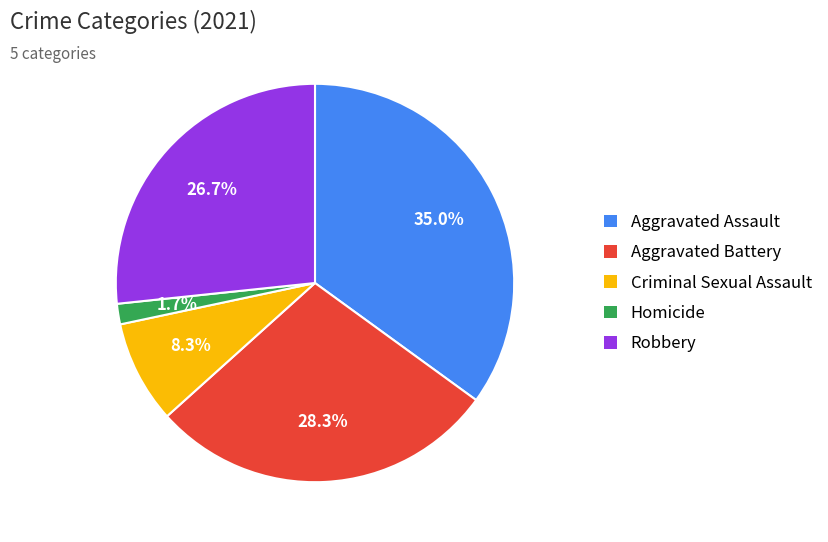

Count the number of slices in the pie.

5